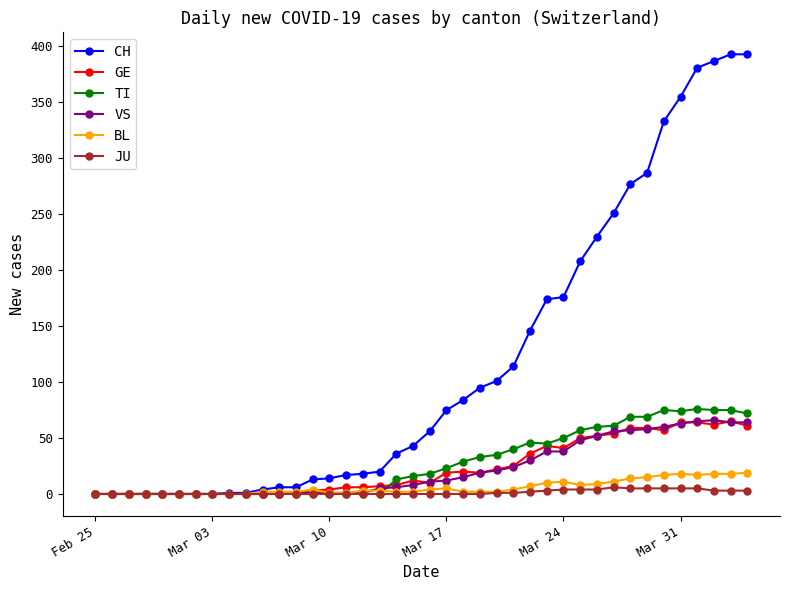

Which series has the largest total across all categories?

CH